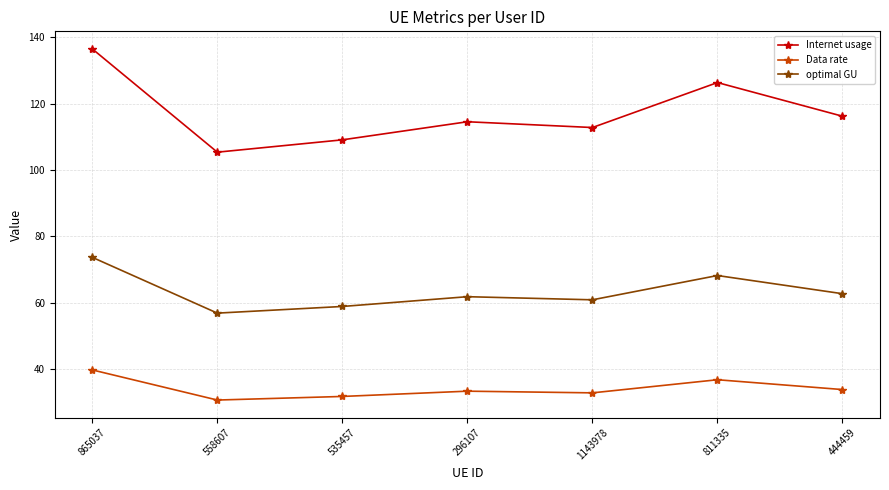

What is the label of the 6th point from the right?

558607